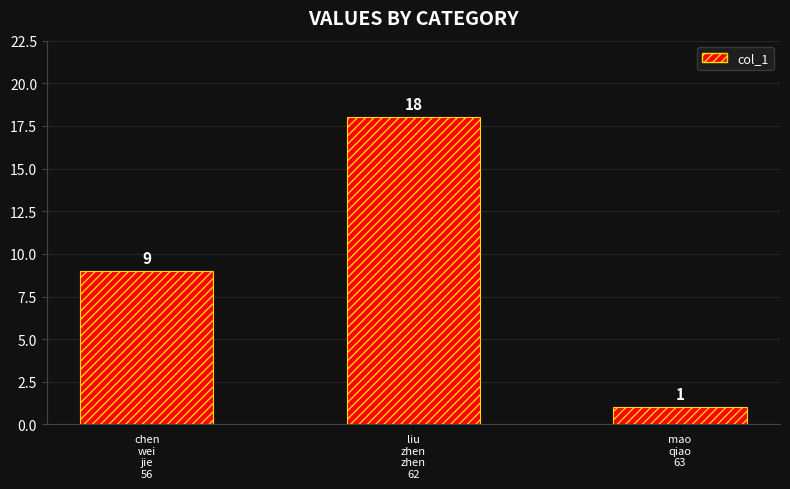

What is the ratio of the value at liu
zhen
zhen
62 to the value at chen
wei
jie
56?

2.0